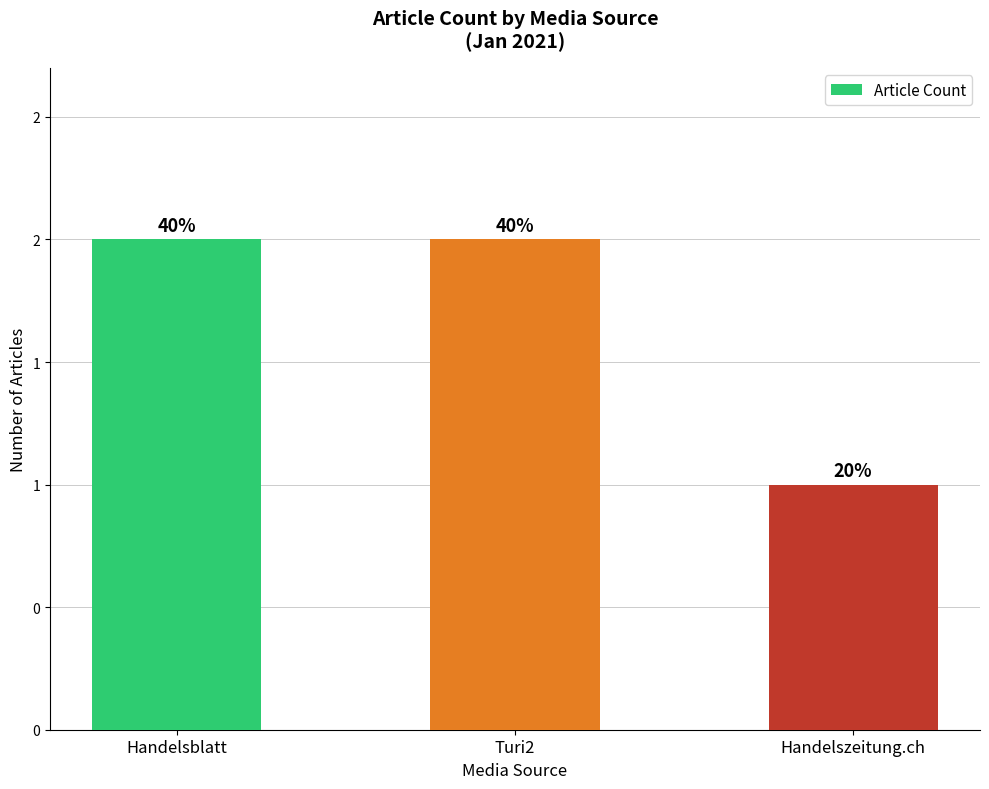

Rank the categories by value from lowest to highest.

Handelszeitung.ch, Handelsblatt, Turi2